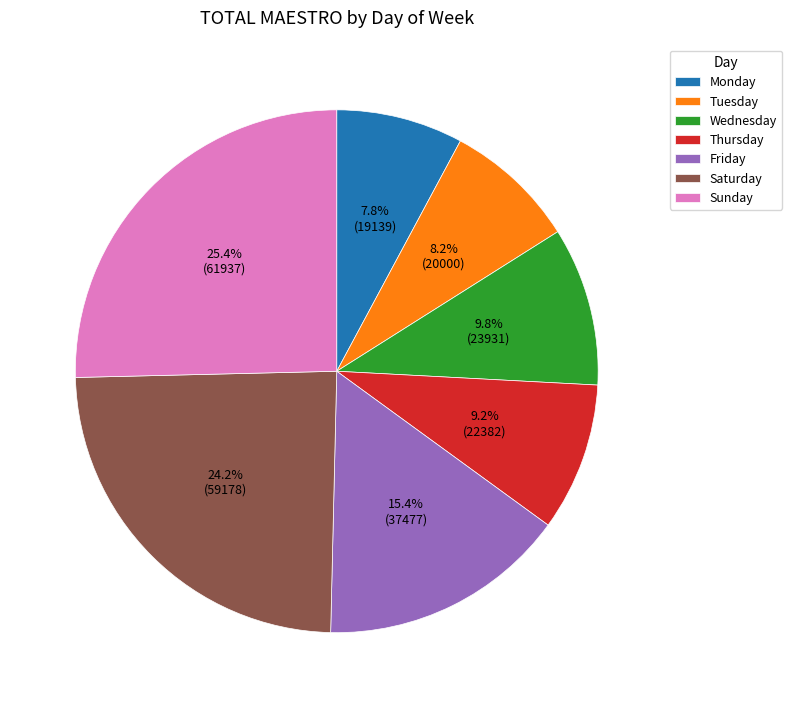

True or false: Saturday accounts for 24% of the total.

True